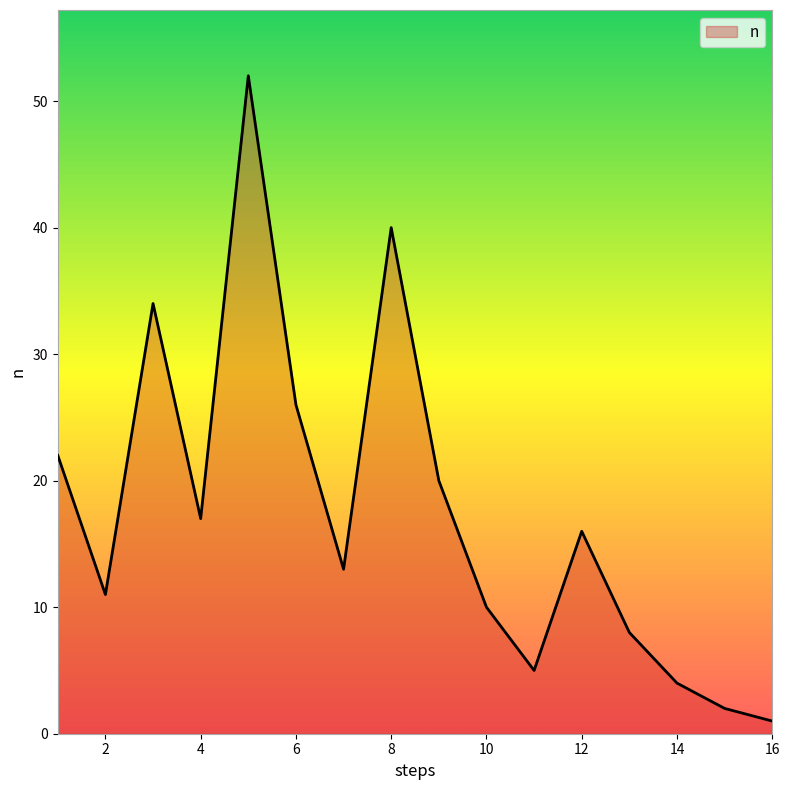

What is the difference between the maximum and minimum values?

51